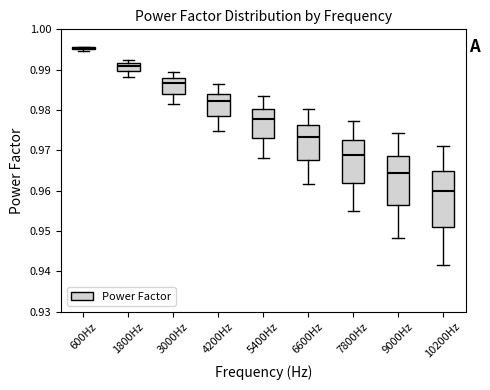

Reading left to right, read every box against the y-axis: the position of its median line, the range the box covers, and the ends of its whiskers. The values are not printed on the chart, so give them approximately, as read against the axis.

600Hz: box collapsed to a line at 0.995, whiskers 0.995 to 0.996
1800Hz: median 0.991, box 0.990 to 0.992, whiskers 0.988 to 0.992 (just above the box's upper edge)
3000Hz: median 0.987, box 0.984 to 0.988, whiskers 0.981 to 0.989
4200Hz: median 0.982, box 0.979 to 0.984, whiskers 0.975 to 0.986
5400Hz: median 0.978, box 0.973 to 0.980, whiskers 0.968 to 0.983
6600Hz: median 0.973, box 0.968 to 0.976, whiskers 0.962 to 0.980
7800Hz: median 0.969, box 0.962 to 0.973, whiskers 0.955 to 0.977
9000Hz: median 0.964, box 0.956 to 0.969, whiskers 0.948 to 0.974
10200Hz: median 0.960, box 0.951 to 0.965, whiskers 0.942 to 0.971